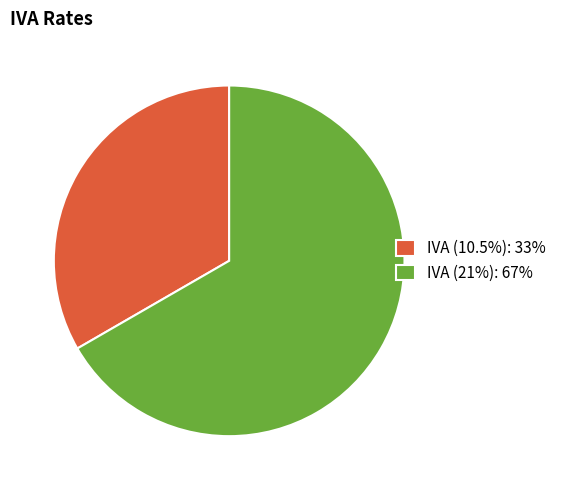

Which category accounts for the majority?

IVA (21%)